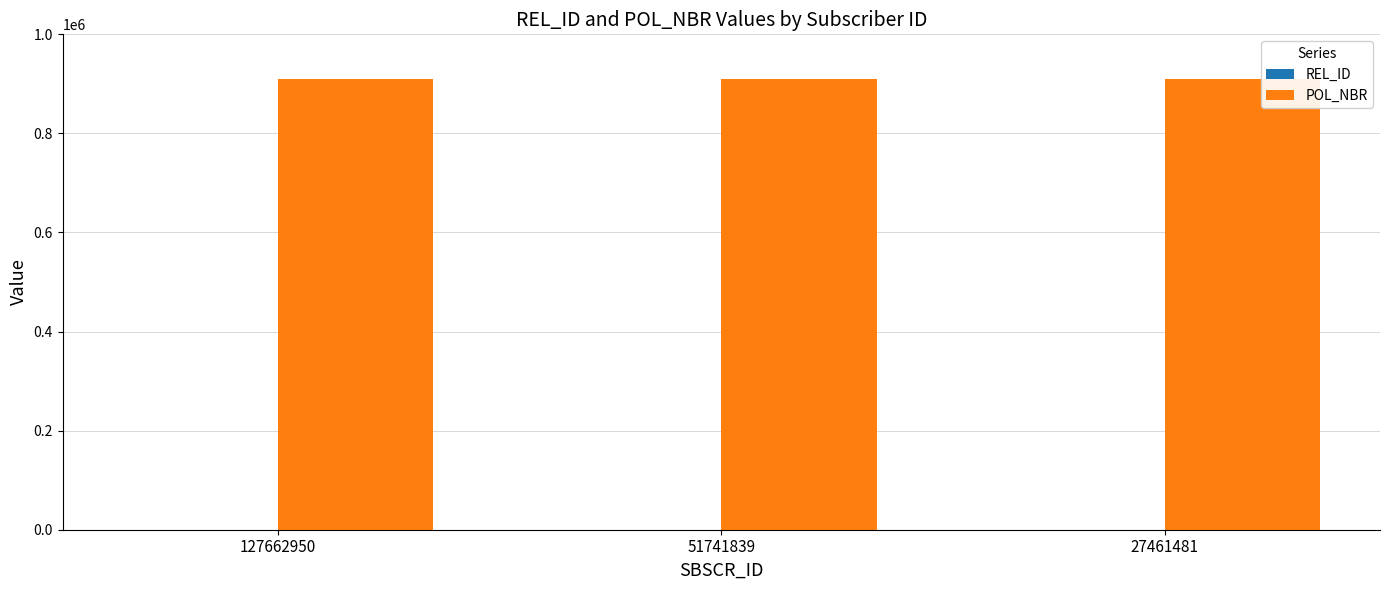

What is the sum of all POL_NBR values?

2728212